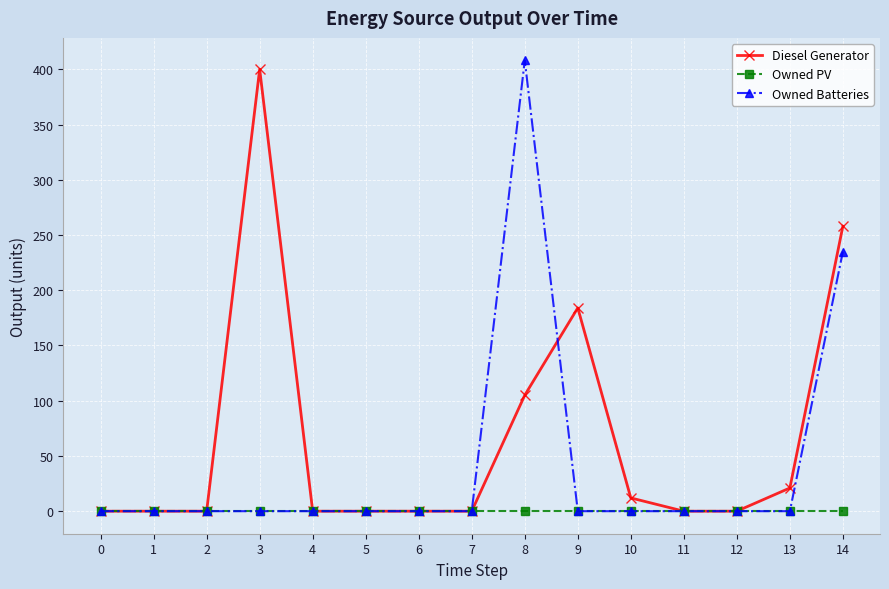

Does the chart display data point markers on the line(s)?

Yes